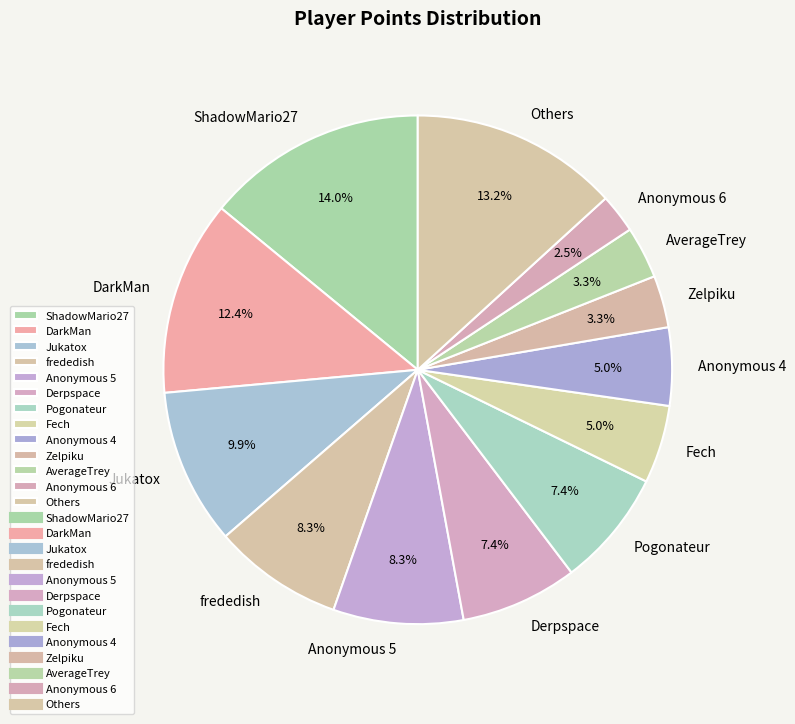

Do frededish and Jukatox together represent more than half of the pie?

No